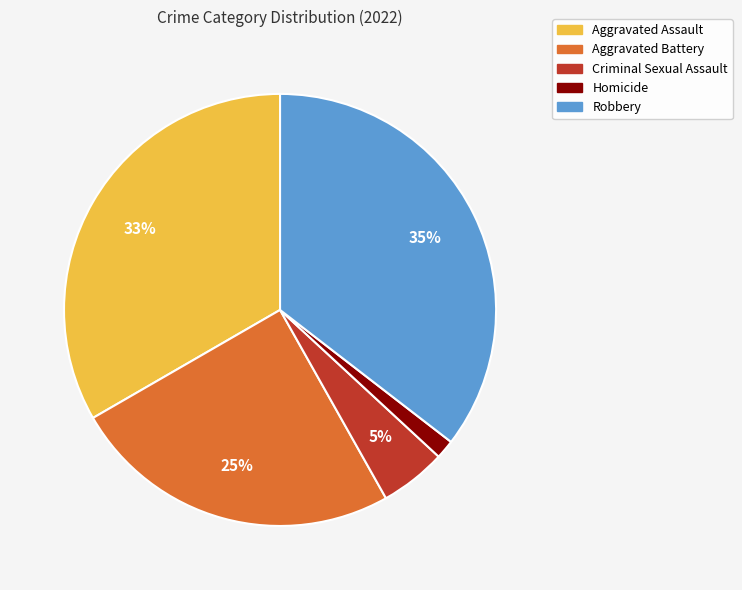

To the nearest percent, what is the combined percentage of Homicide and Criminal Sexual Assault?

6%